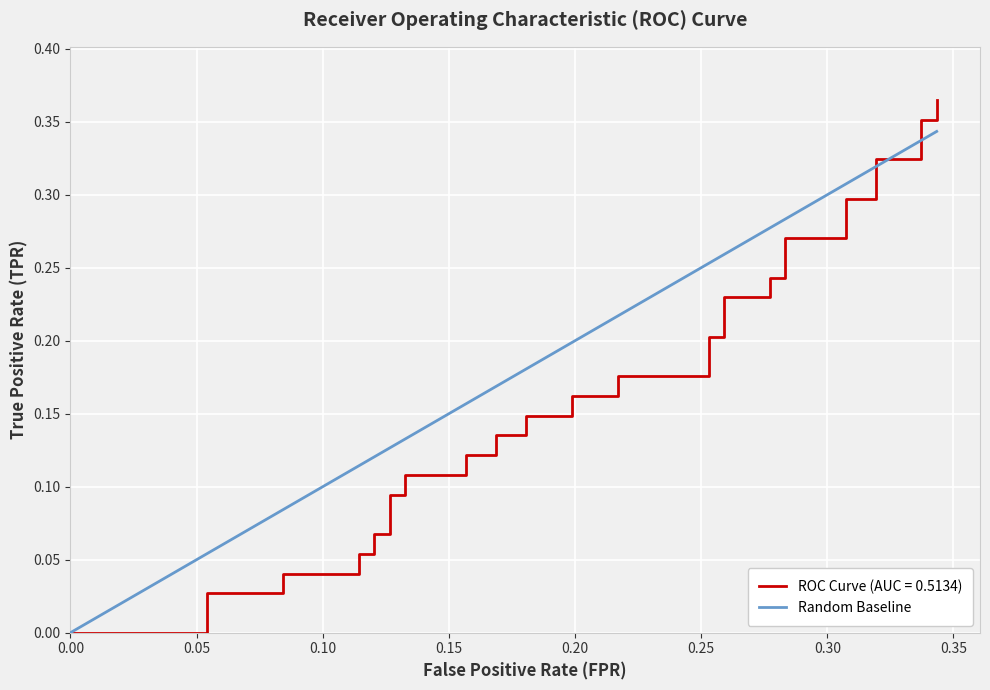

How many lines are shown in the chart?

1